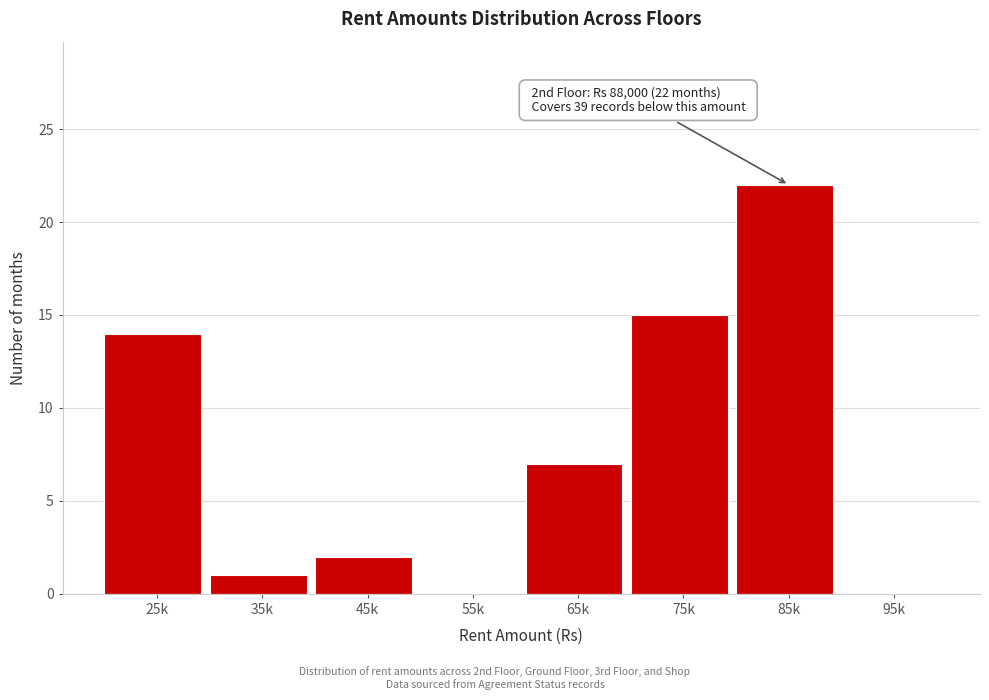

Reading right to left, what are all the values shown in this chart?

95k=0	85k=22	75k=15	65k=7	55k=0	45k=2	35k=1	25k=14